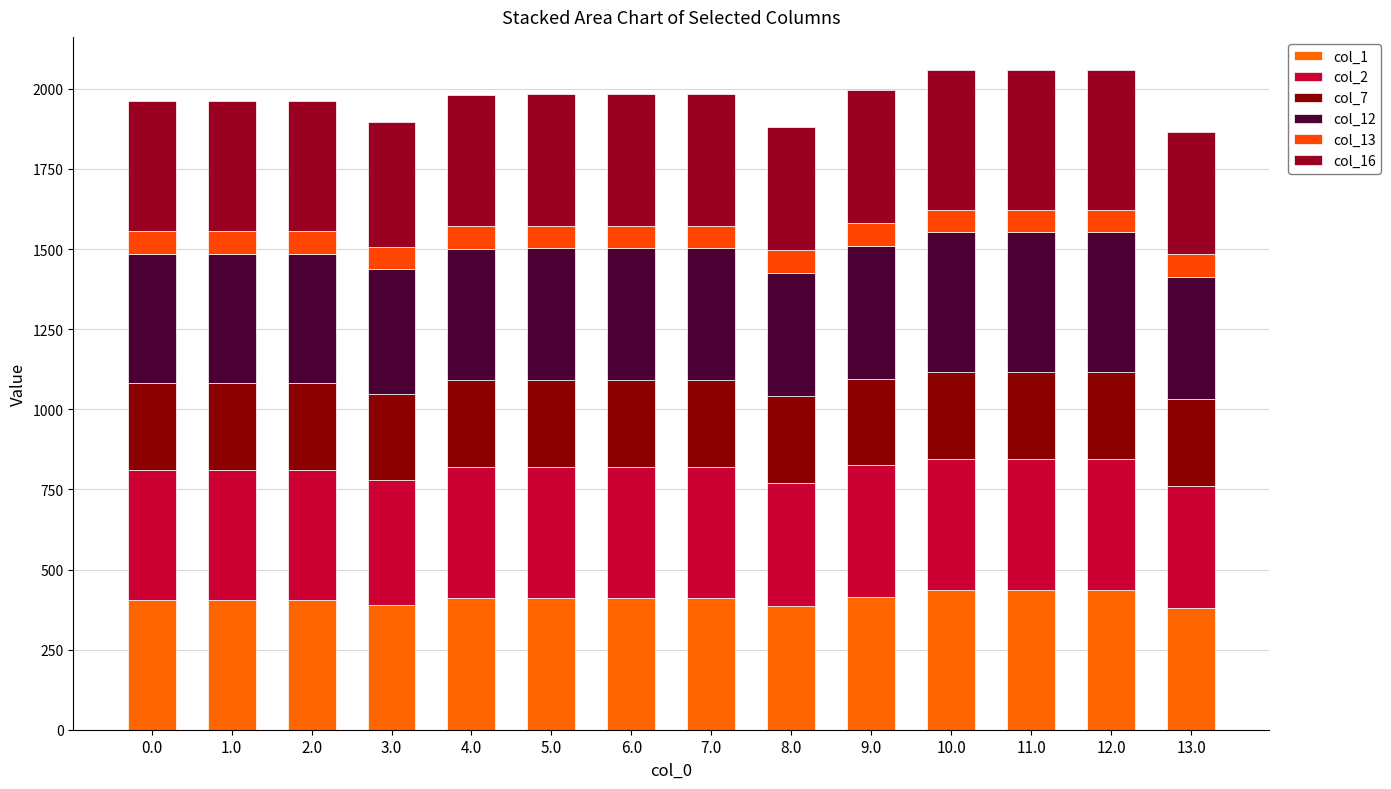

Does the chart contain any negative values?

No